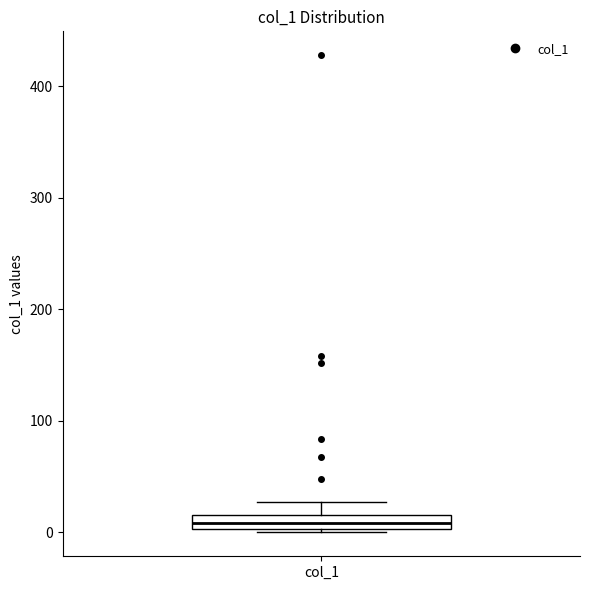

Where does the median line of the box for col_1 sit on the y-axis? The values are not printed on the chart, so give them approximately, as read against the axis.

10